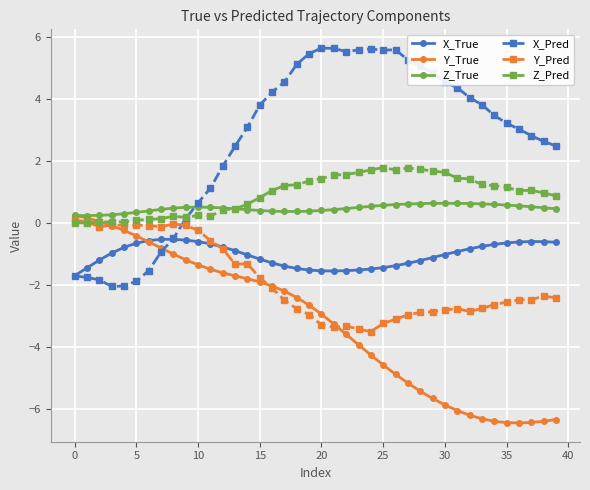

What are all the series names shown in the legend?

X_True, Y_True, Z_True, X_Pred, Y_Pred, Z_Pred